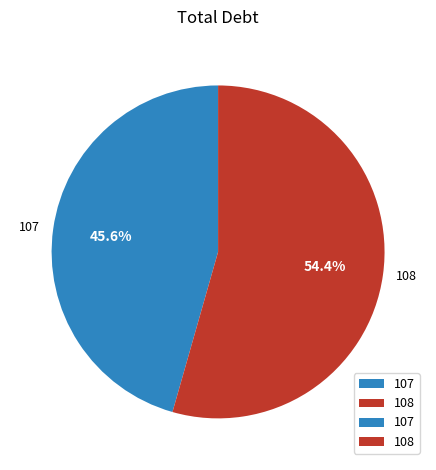

Which slice is the largest?

108